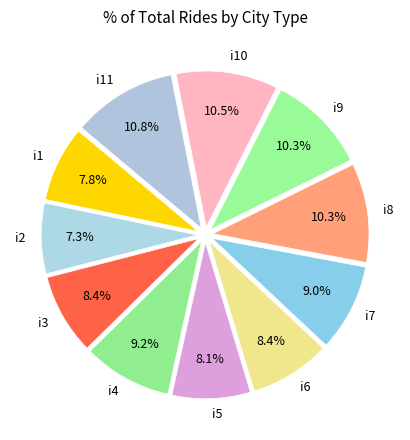

Approximately how many times larger is the value at i6 compared to i7?

0.9